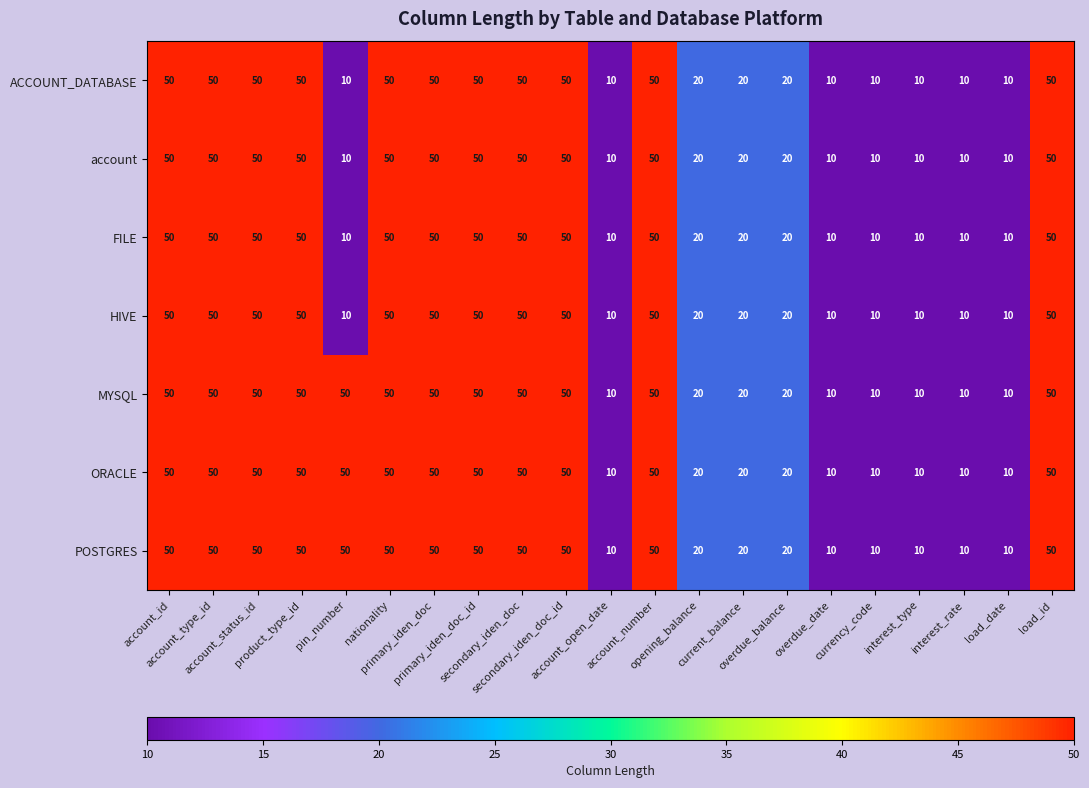

How many MYSQL values are between 10 and 50?

21